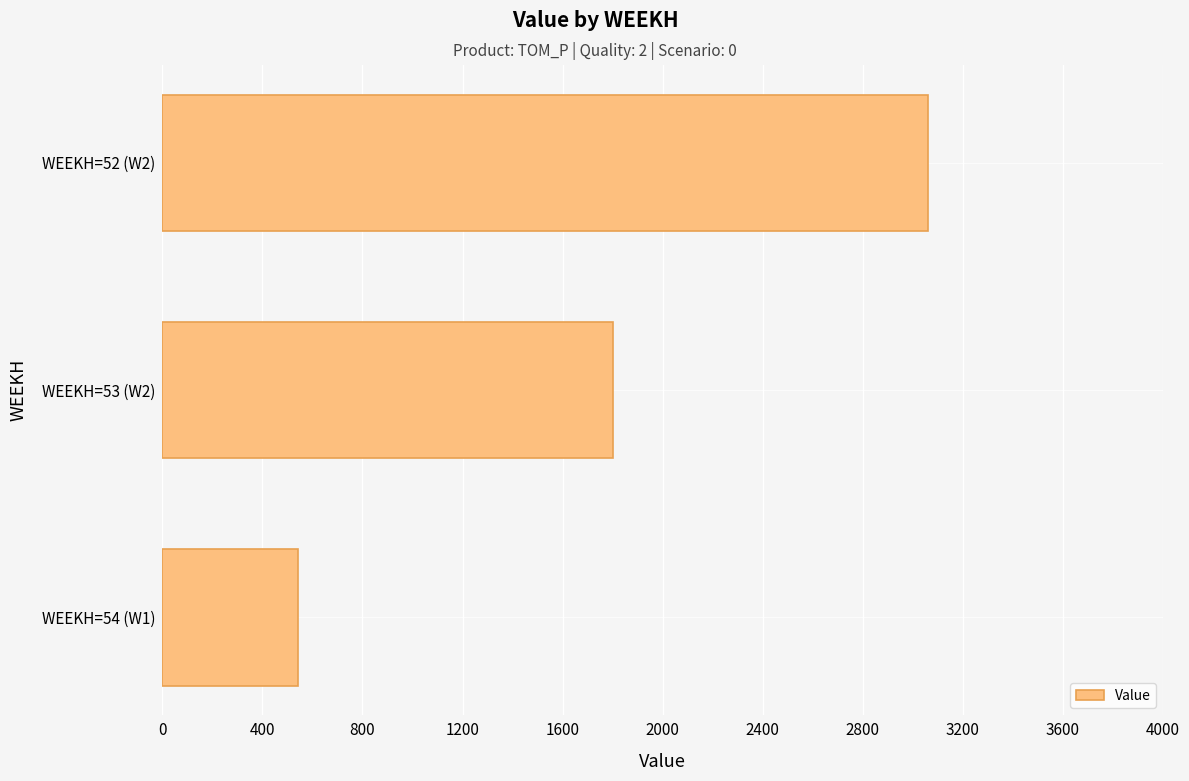

Which category has the lowest value across all series?

WEEKH=54 (W1)